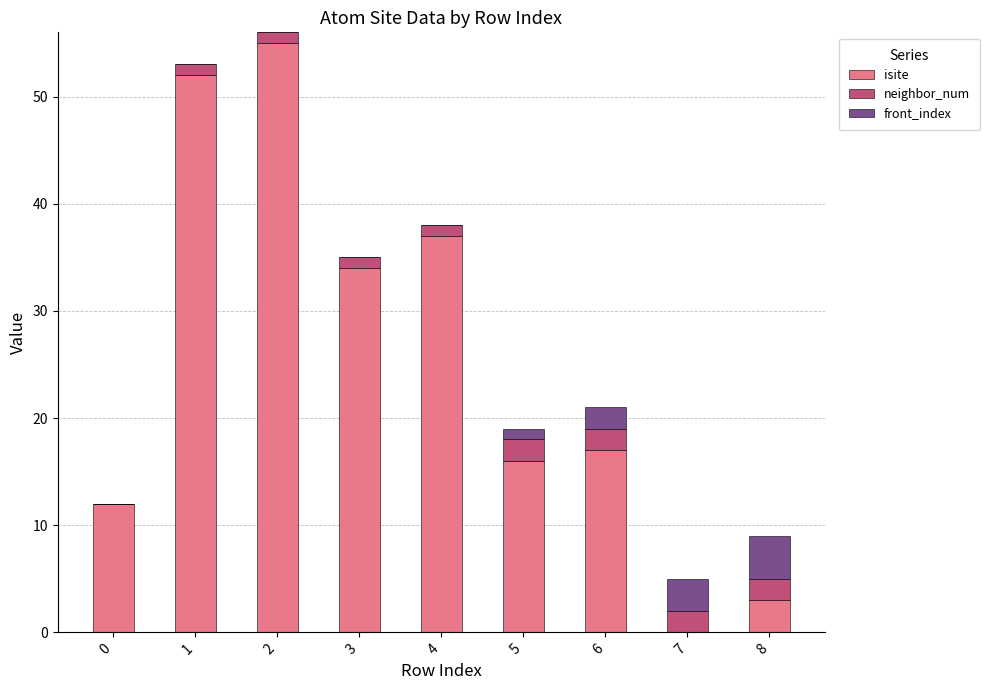

What is the maximum value for isite?

55